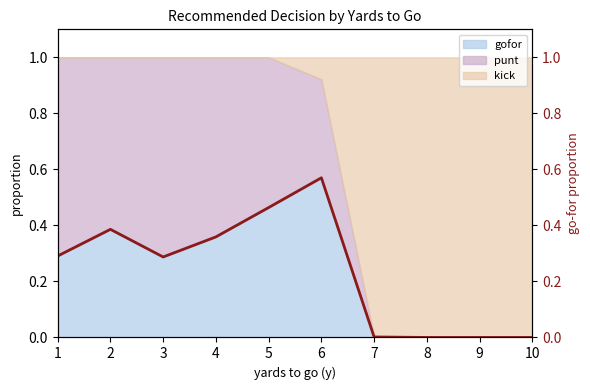

True or false: the data has more than 0 interior local peaks.

True